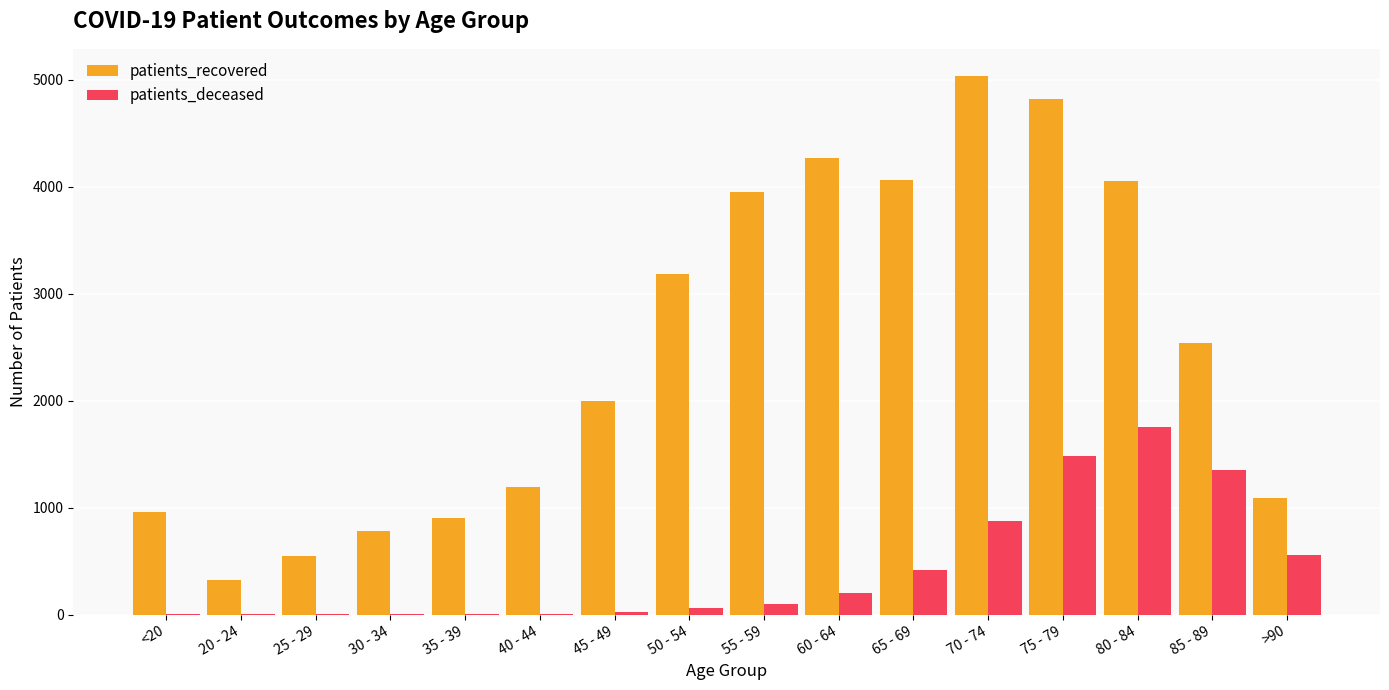

What is the spread (max minus min) of values at 70 - 74?

4159